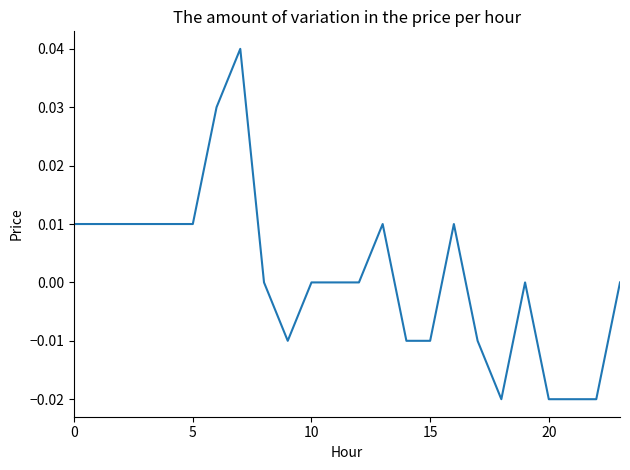

What is the difference between the maximum and minimum values?

0.1